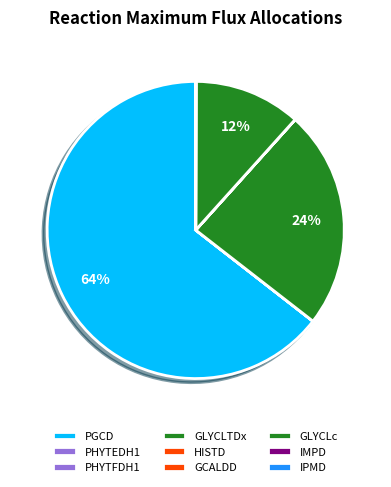

What portion of the pie excludes PGCD?

35.5%